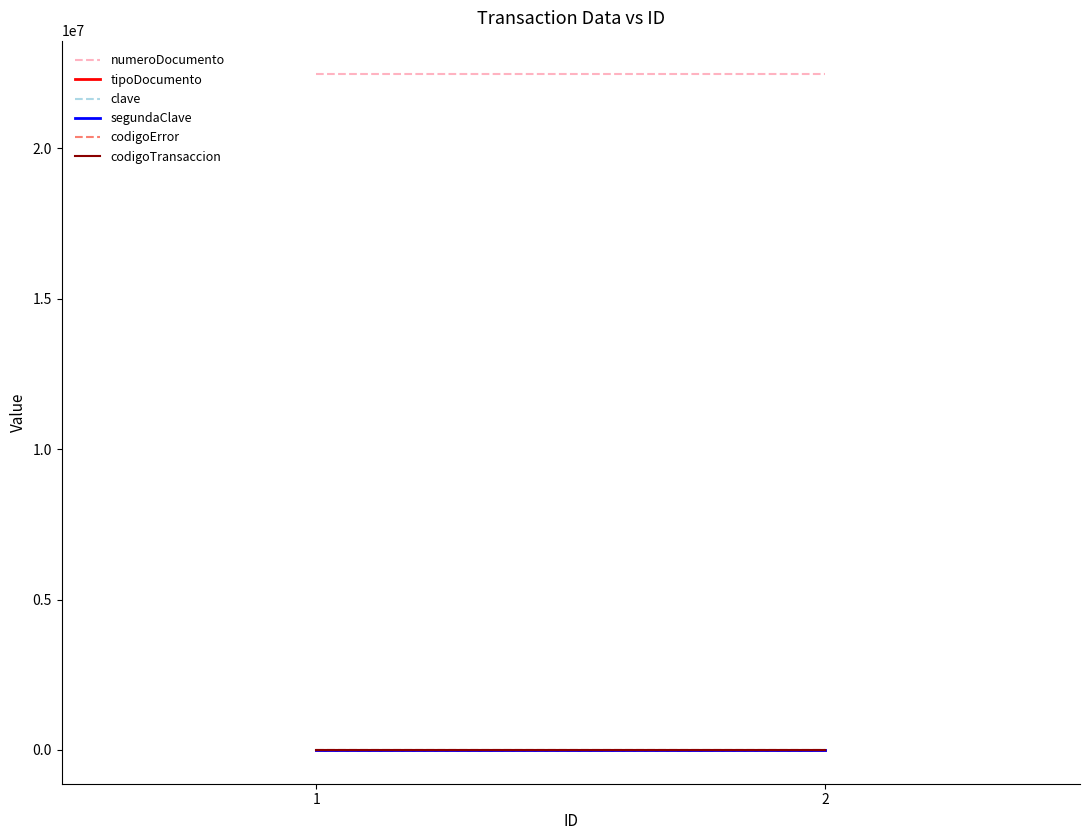

Rank the series by their maximum value, from lowest to highest.

codigoError, tipoDocumento, codigoTransaccion, clave, segundaClave, numeroDocumento